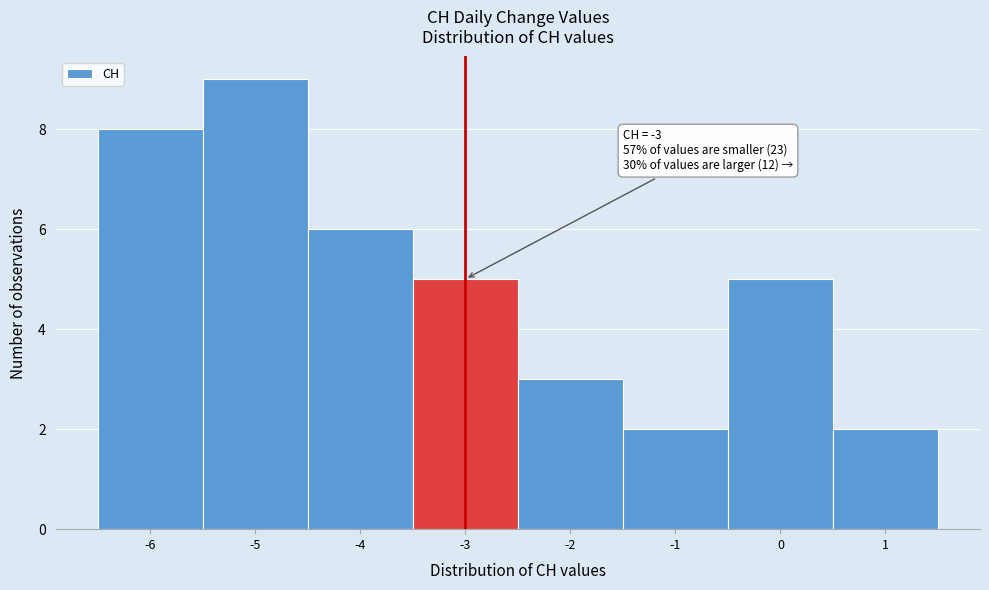

Which range on the x-axis has the tallest bar?

-5.5 to -4.5